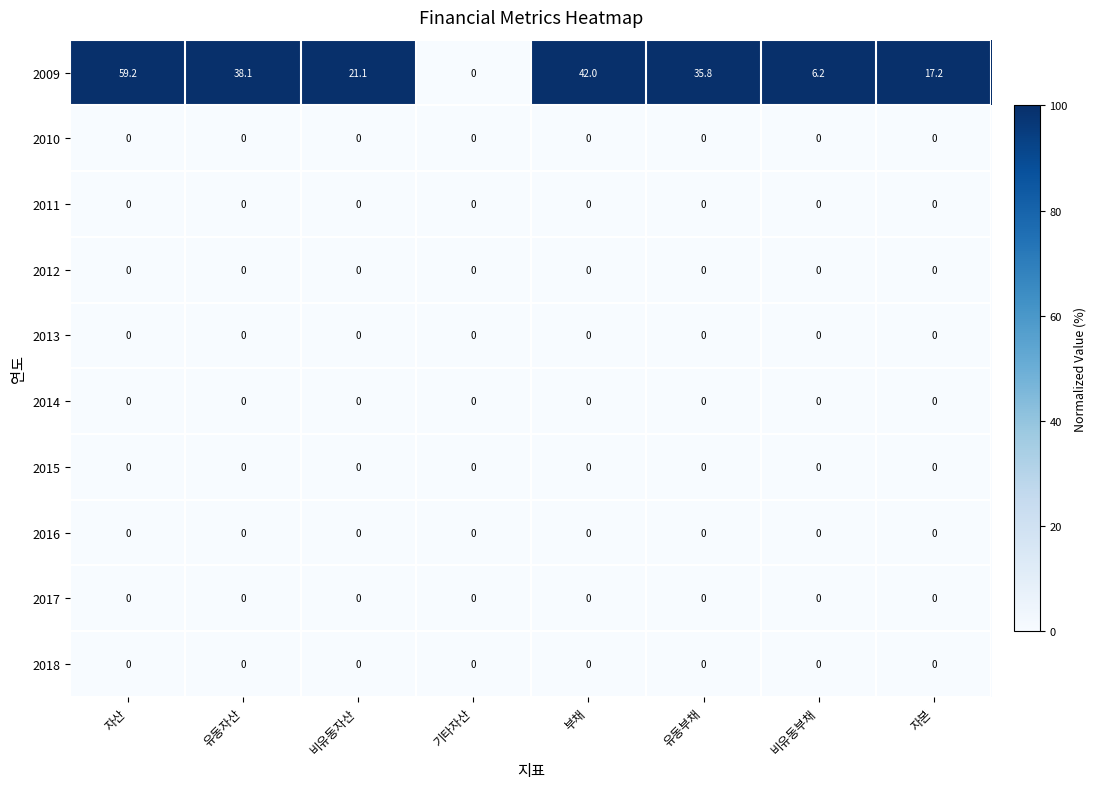

Which series has the largest total across all categories?

2009